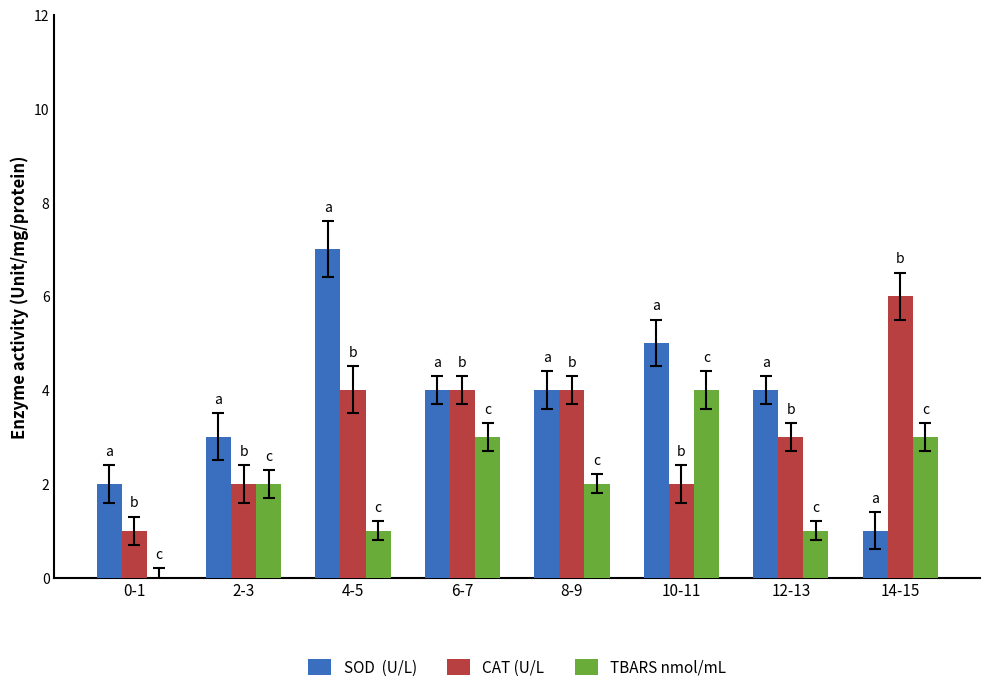

At which category is the sum across all series the highest?

4-5